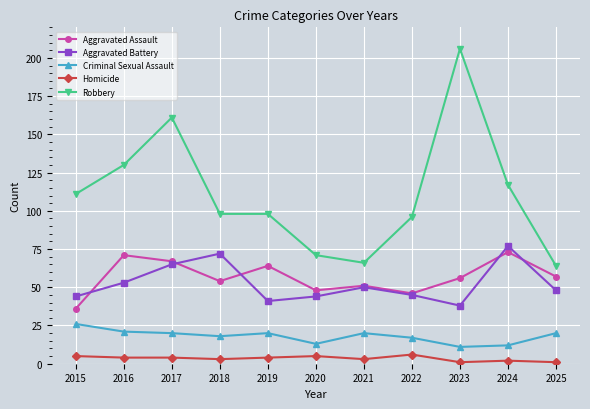

True or false: Criminal Sexual Assault and Robbery intersect in this chart.

False